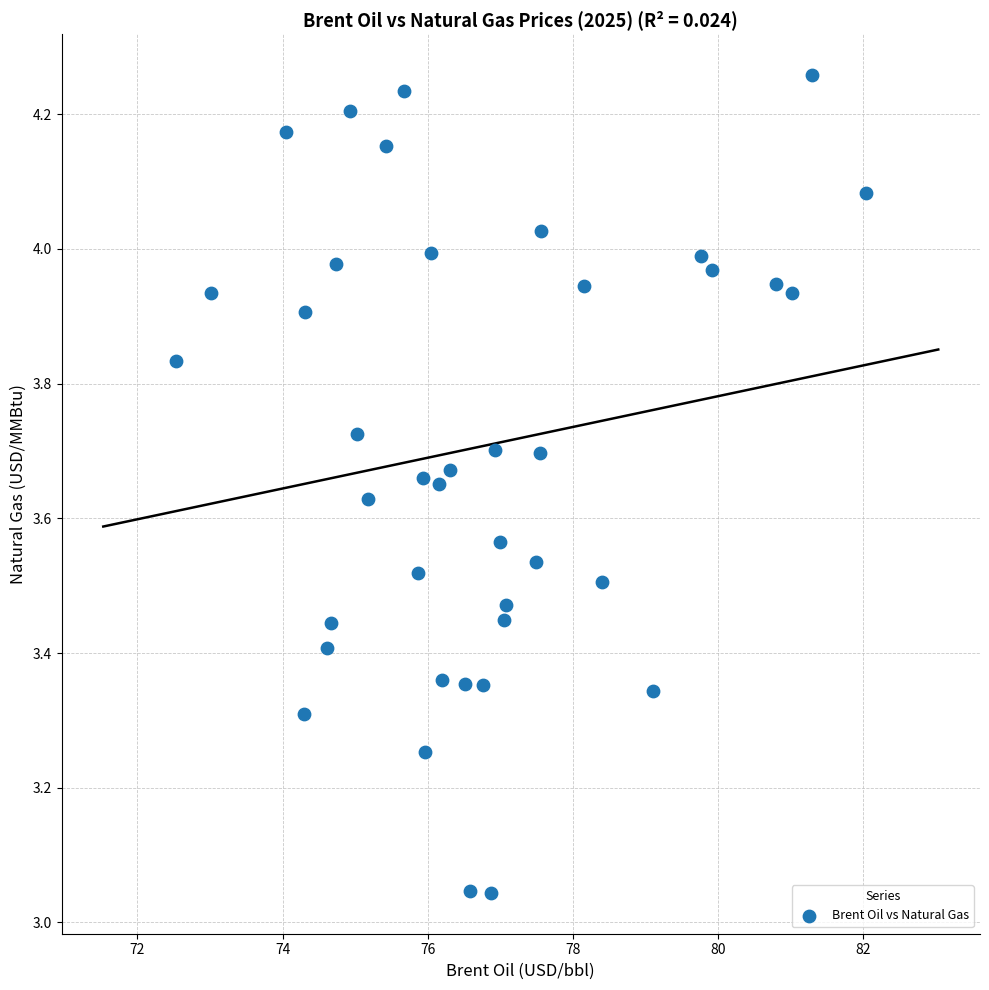

What is the range of X values (max minus min)?

9.5